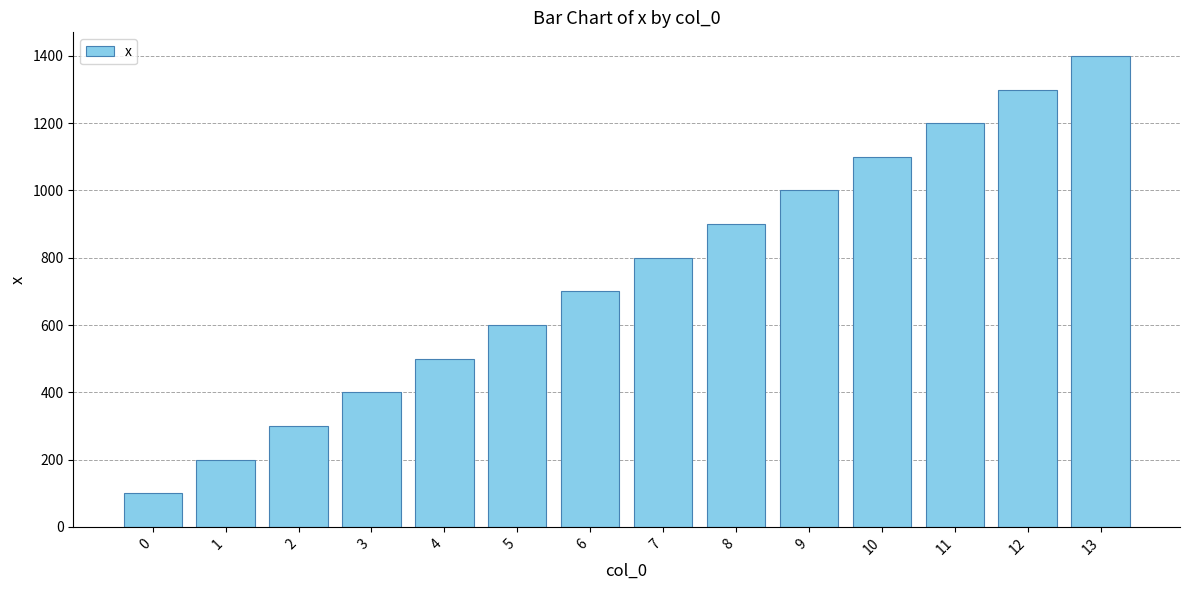

Are the bars grouped side by side (vs. stacked)?

No